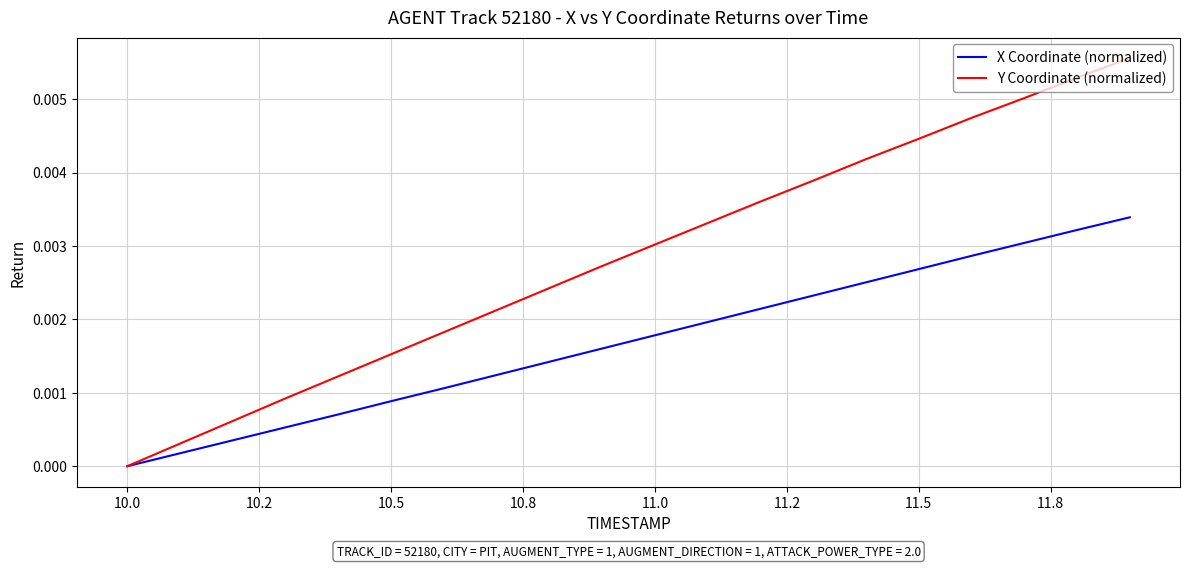

Which series has the largest total across all categories?

Y Coordinate (normalized)